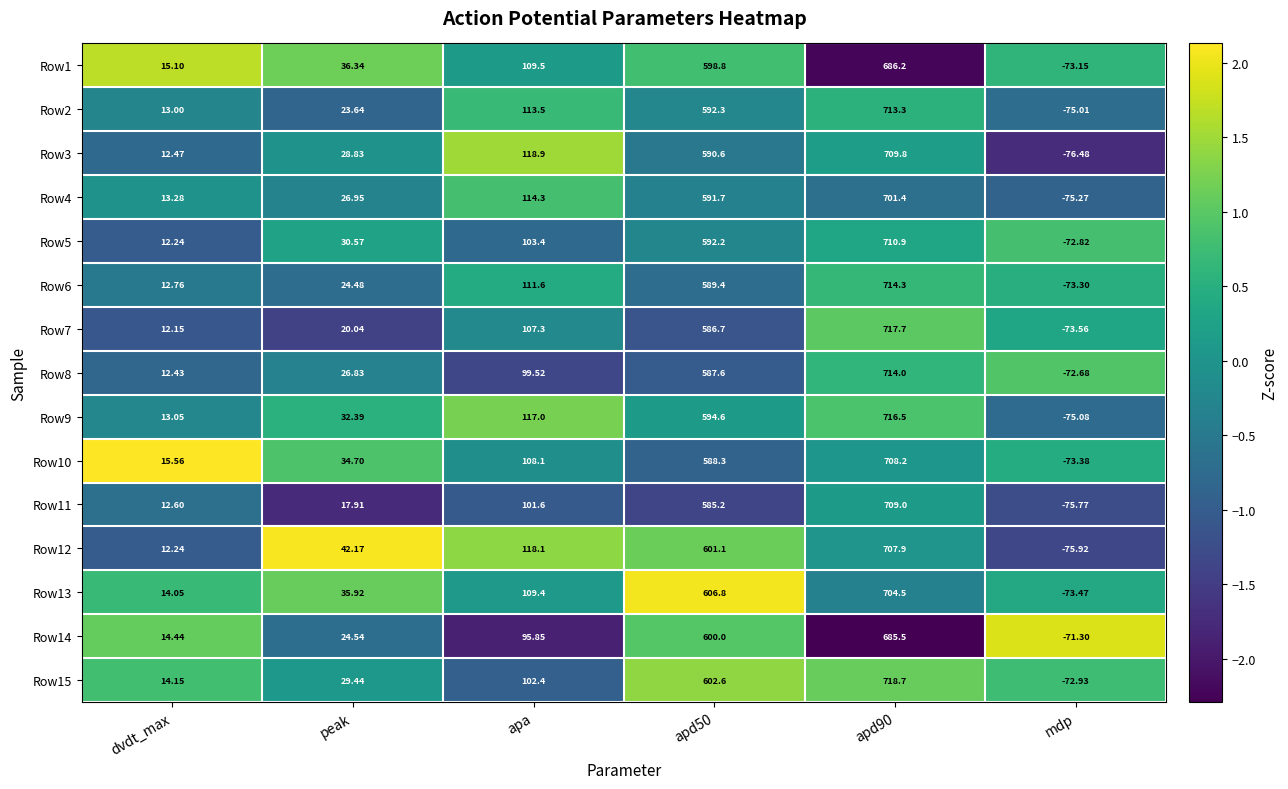

What is the maximum value shown in the chart?

718.7